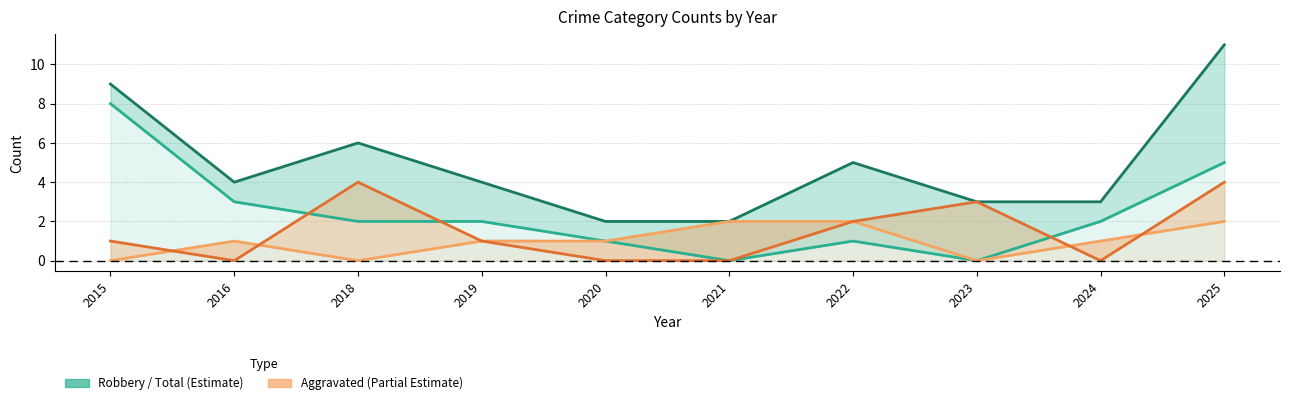

The value of Aggravated Assault line at 2019 is 1. True or false?

True